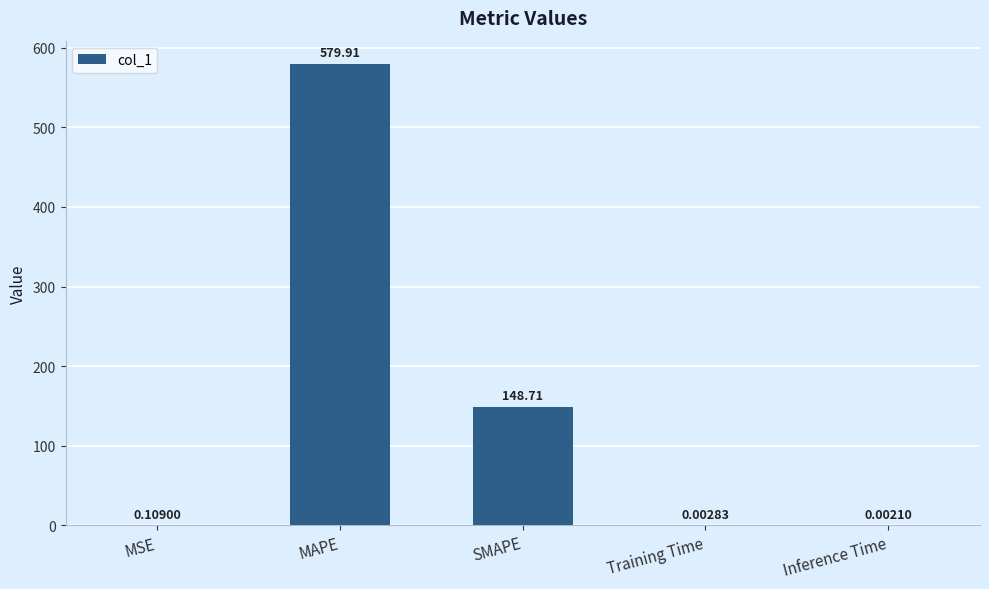

What is the change in value from MAPE to Training Time?

-579.9